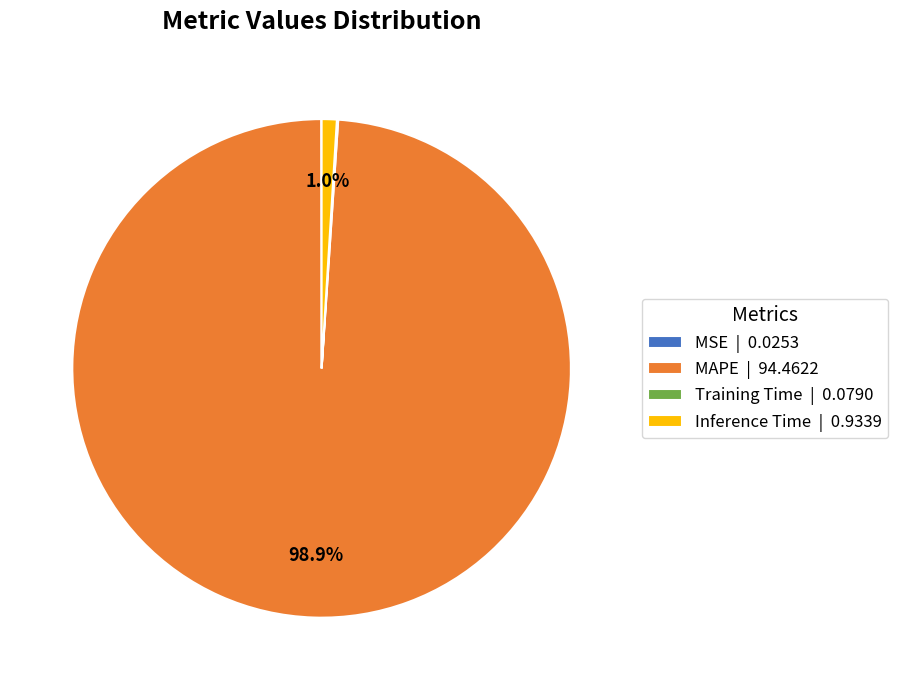

Between Inference Time | 0.9339 and MAPE | 94.4622, which is larger?

MAPE | 94.4622